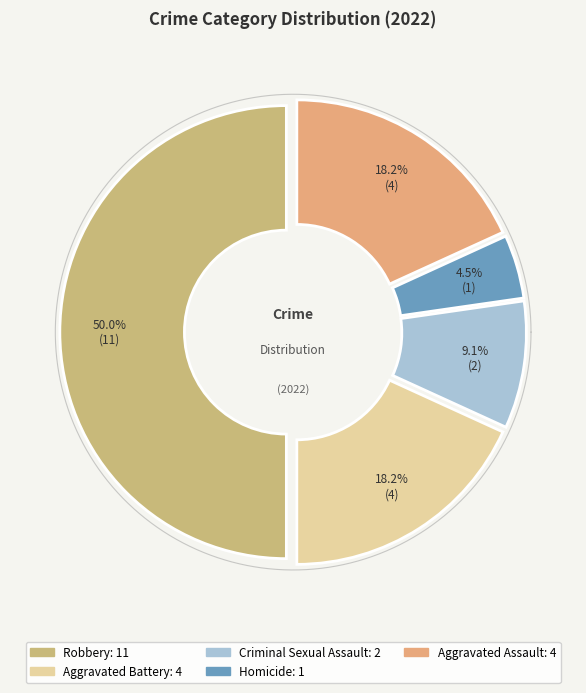

What is the ratio of the value at Aggravated Assault to the value at Criminal Sexual Assault?

2.0